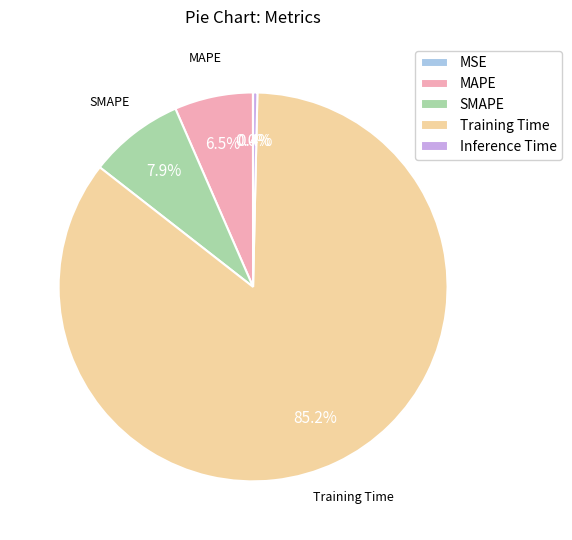

To the nearest percent, what is the difference between the largest and smallest slice percentages?

85%